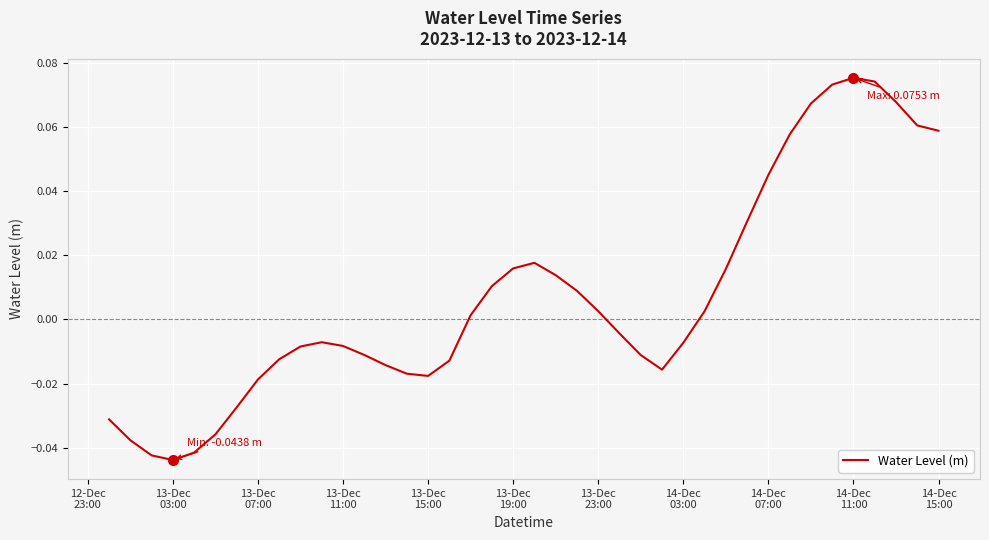

How many lines are shown in the chart?

1